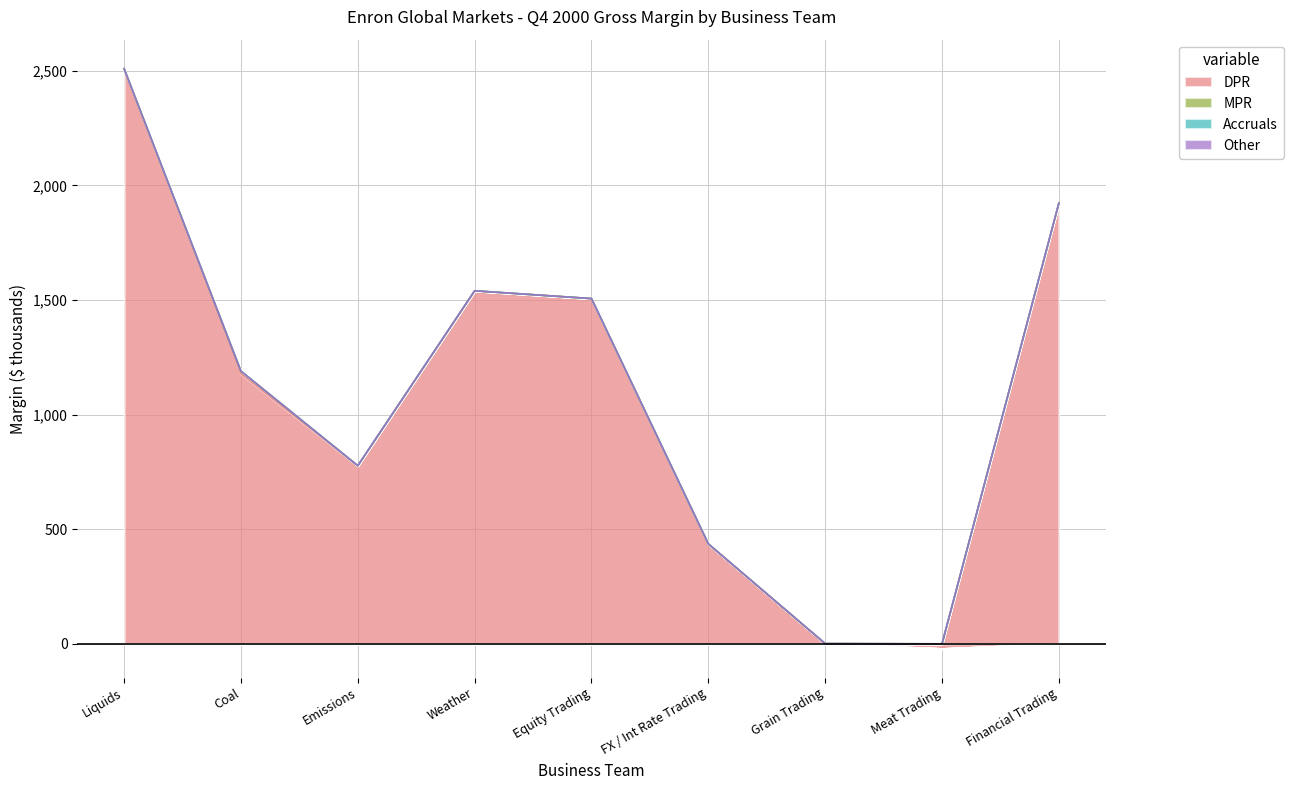

Between which two adjacent categories do Other and DPR first intersect?

Grain Trading and Meat Trading